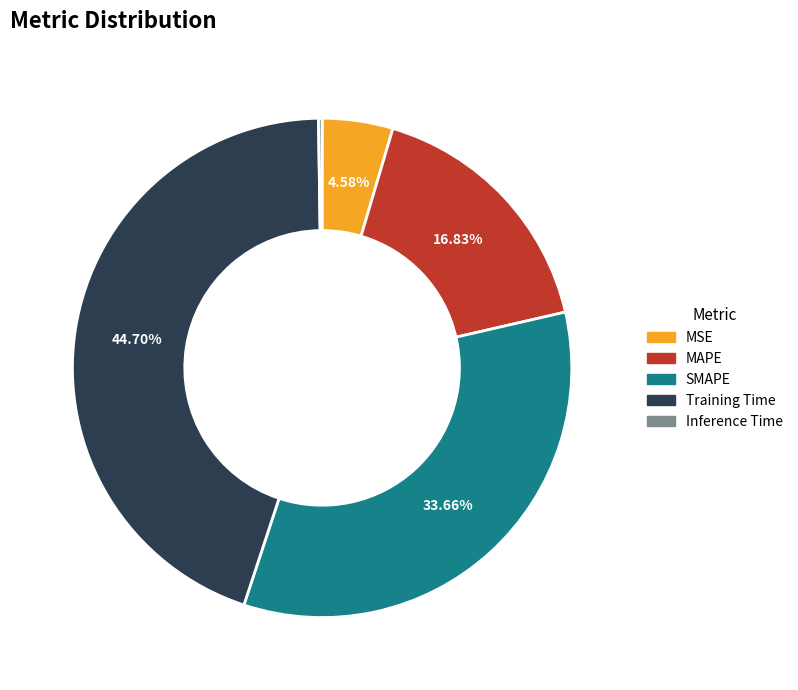

Does SMAPE represent more than half of the total?

No